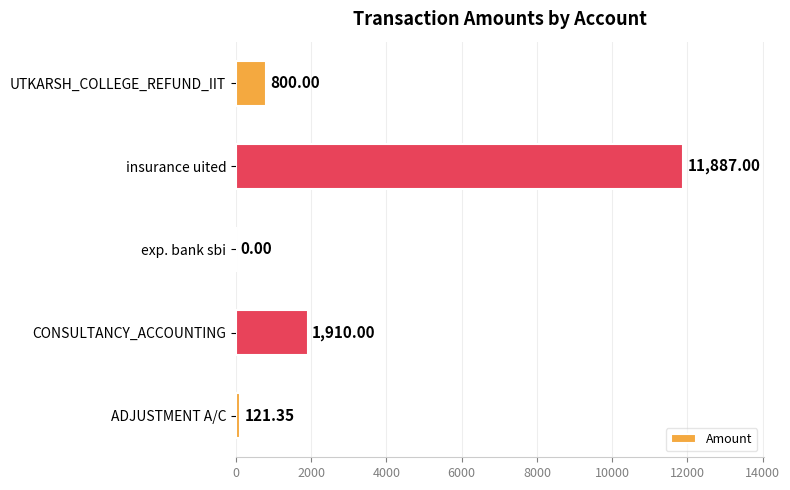

How many data points does each series have?

5